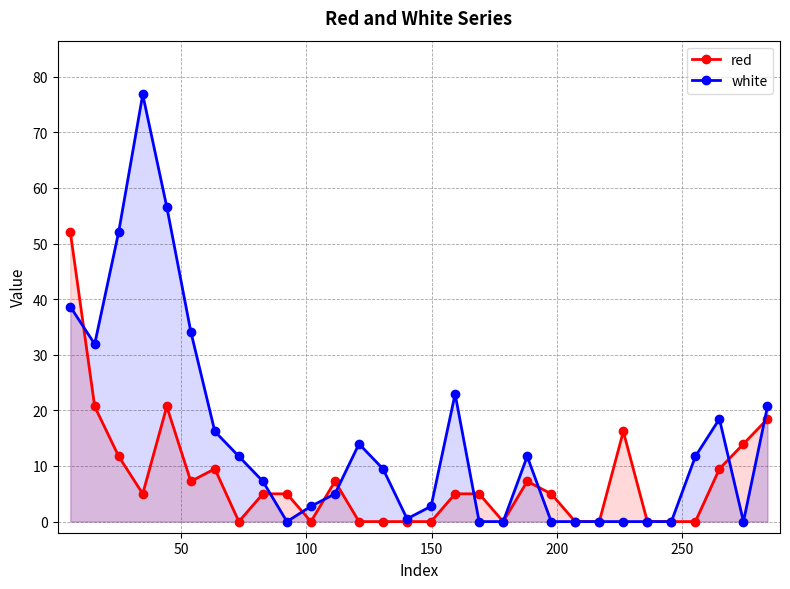

True or false: white has more than 0 points higher than both neighbors.

True